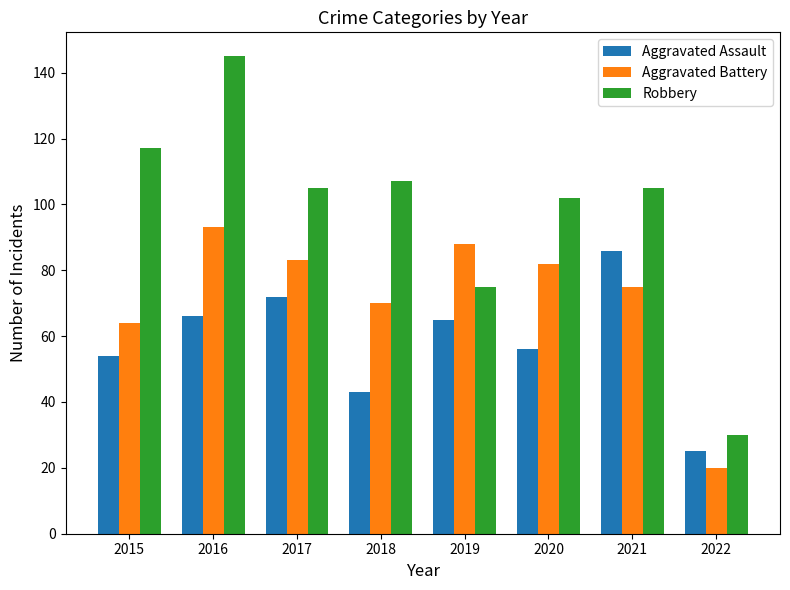

Rank the series by their maximum value, from highest to lowest.

Robbery, Aggravated Battery, Aggravated Assault